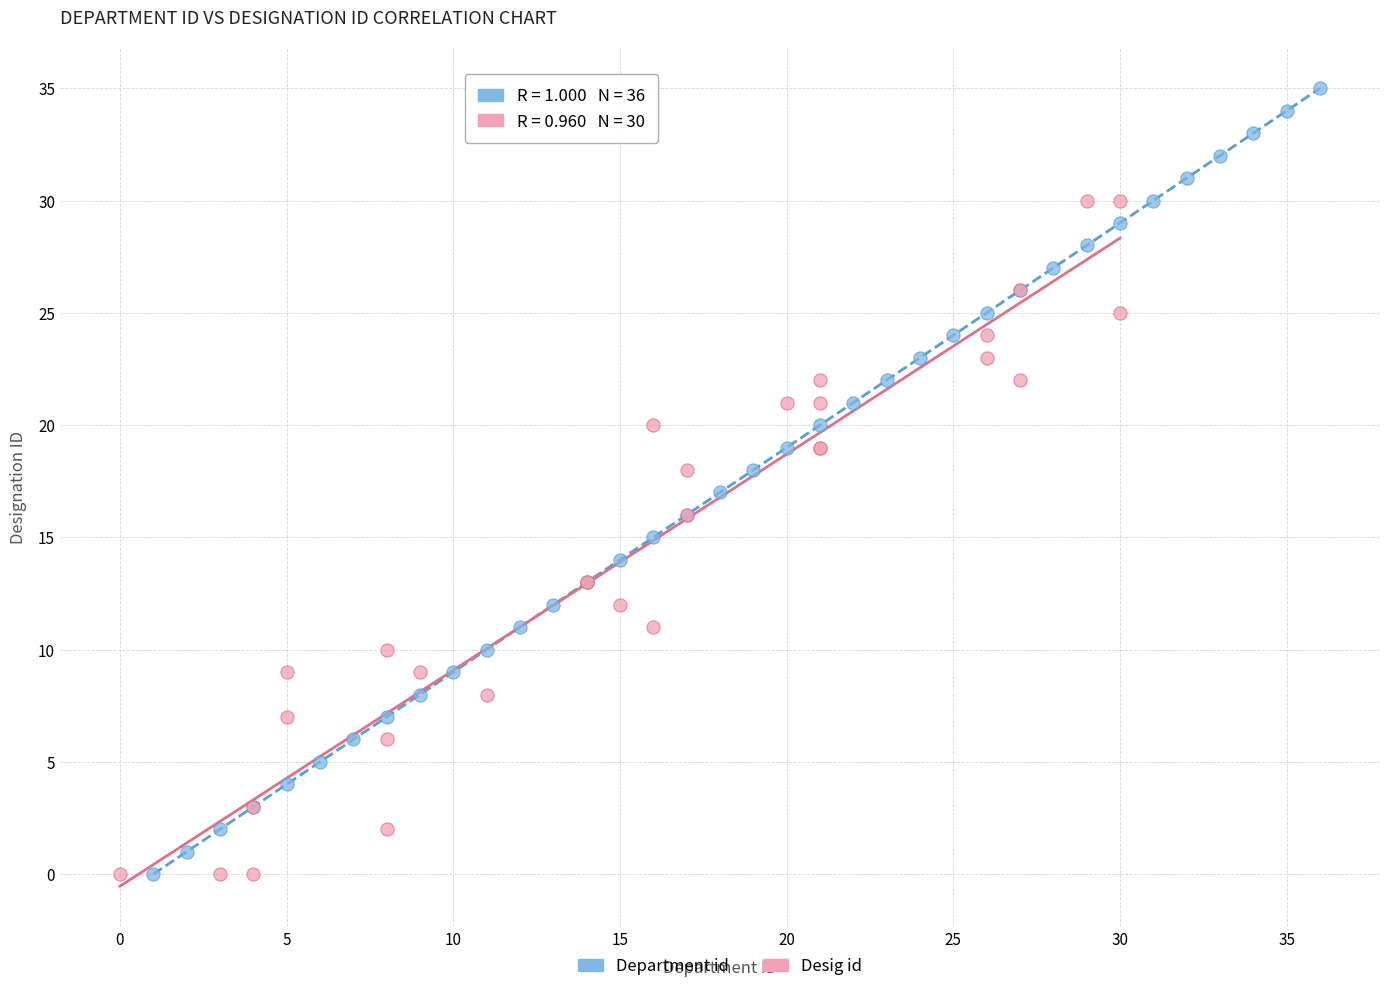

Which series has the largest Y range (max minus min)?

Department id